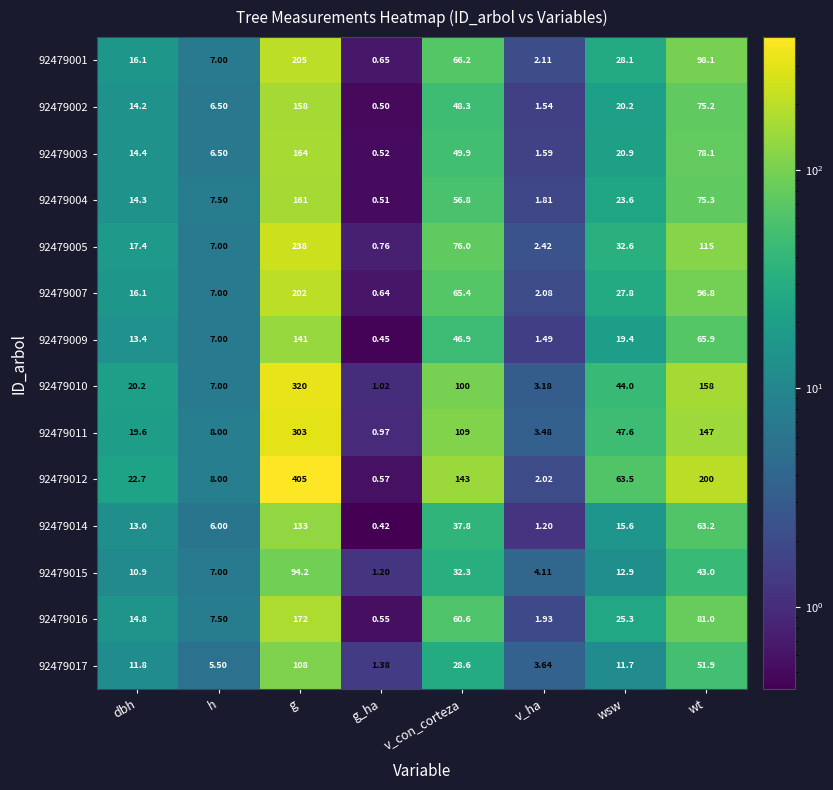

Which series has the largest total across all categories?

92479012